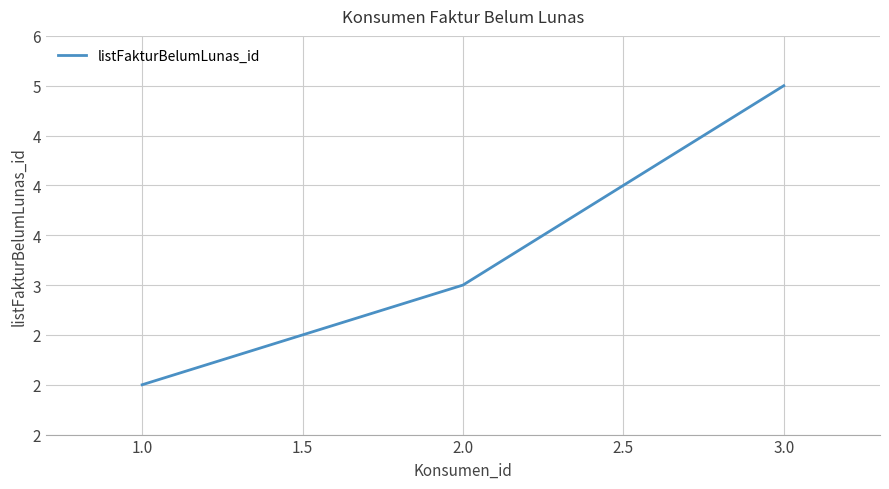

Does the chart have visible grid lines?

Yes